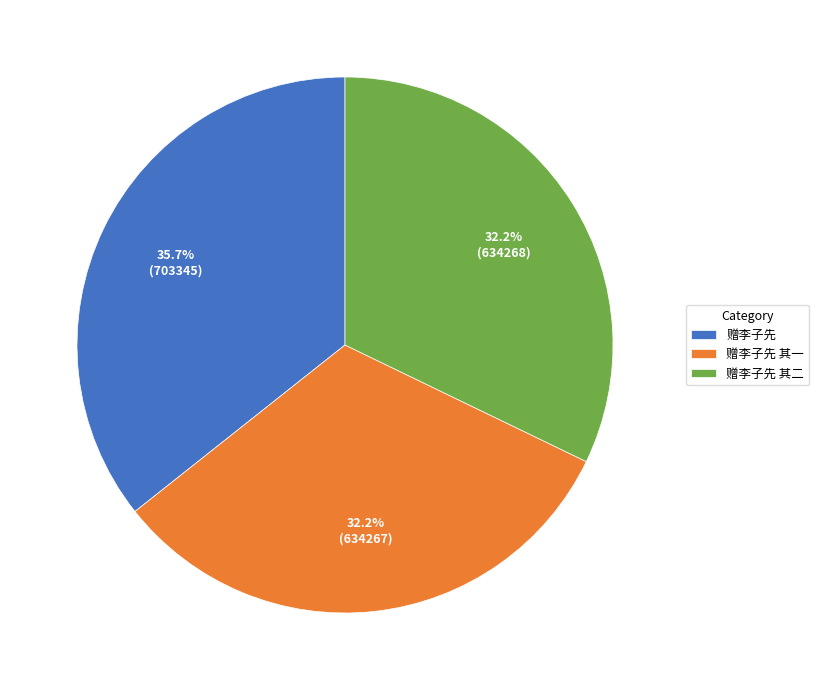

Which category has the biggest portion of the pie?

赠李子先